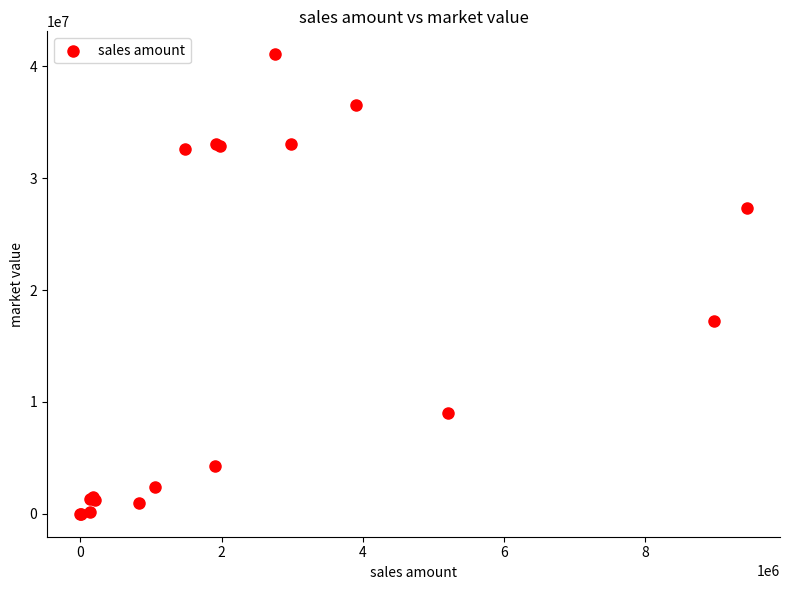

What Y value in the scatter plot is closest to 20538357?

17197543.2